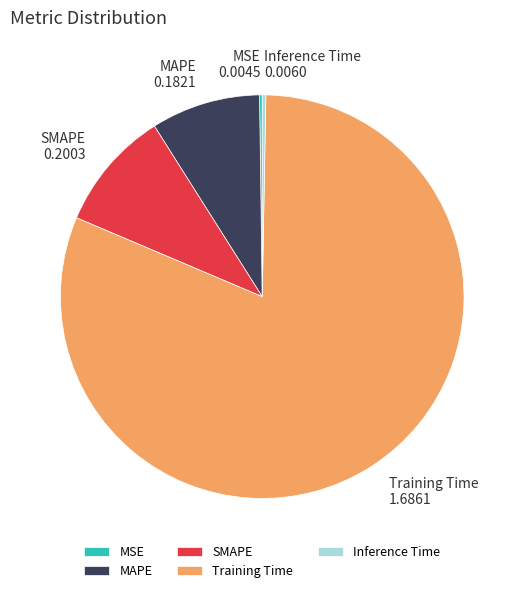

Which has a higher value, Training Time or SMAPE?

Training Time